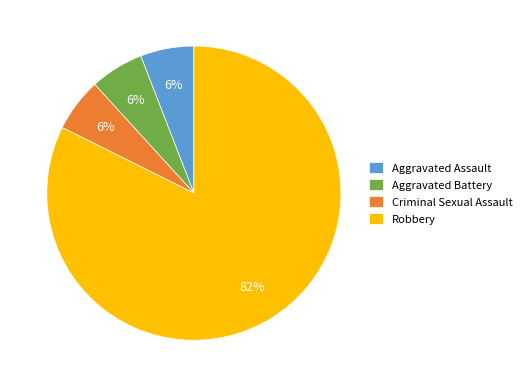

Does Robbery account for over 50% of the chart?

Yes